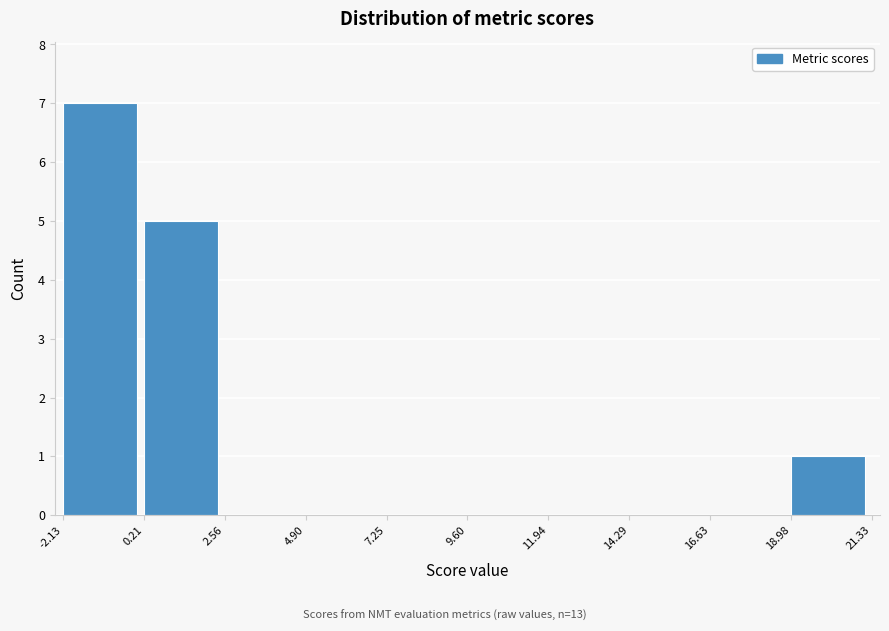

Reading left to right, list every bar in this chart as the range it spans on the x-axis followed by its height. The values are not printed on the chart, so give them approximately, as read against the axis.

-2.13 to 0.21: 7
0.21 to 2.56: 5
2.56 to 4.90: 0
4.90 to 7.25: 0
7.25 to 9.60: 0
9.60 to 11.94: 0
11.94 to 14.29: 0
14.29 to 16.63: 0
16.63 to 18.98: 0
18.98 to 21.33: 1